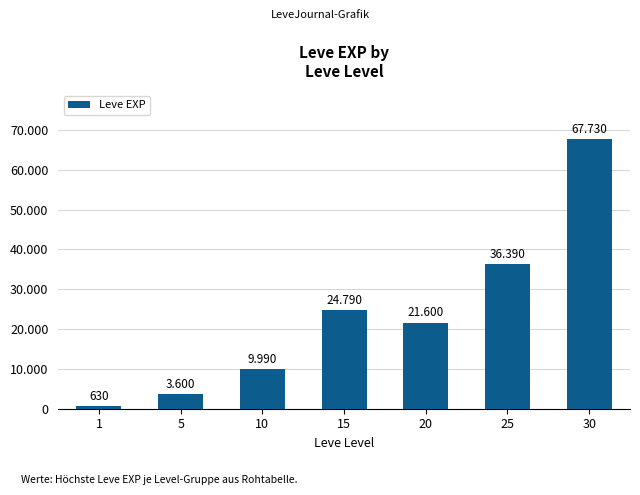

True or false: the data shows 38598 at 30.

False